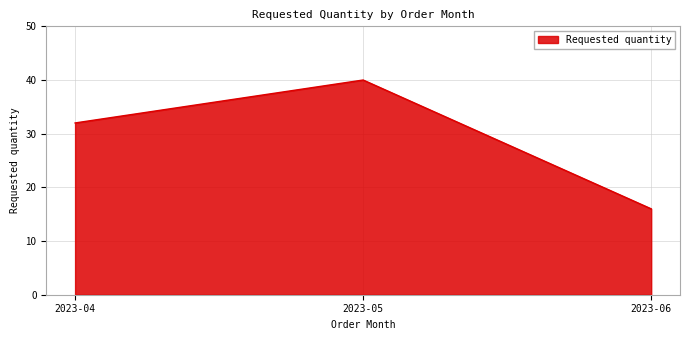

Does the chart display data point markers on the line(s)?

No